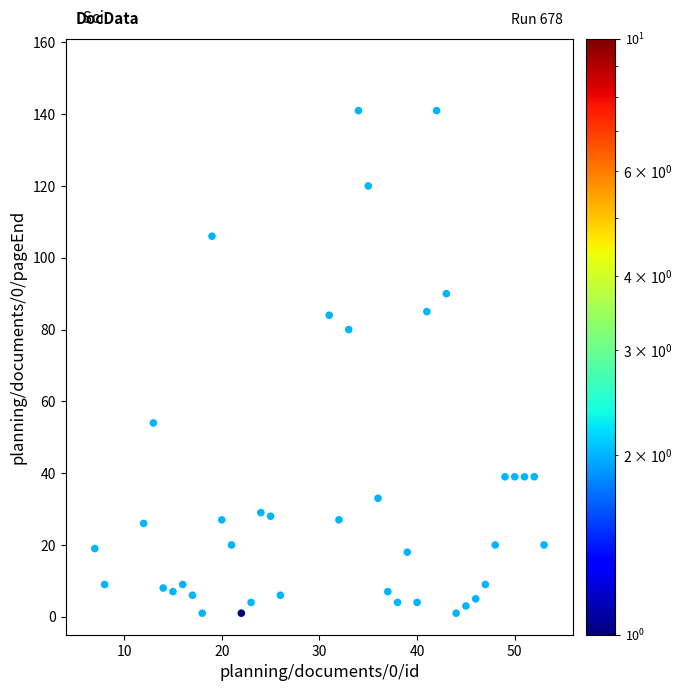

What Y value in the scatter plot is closest to 71?

80